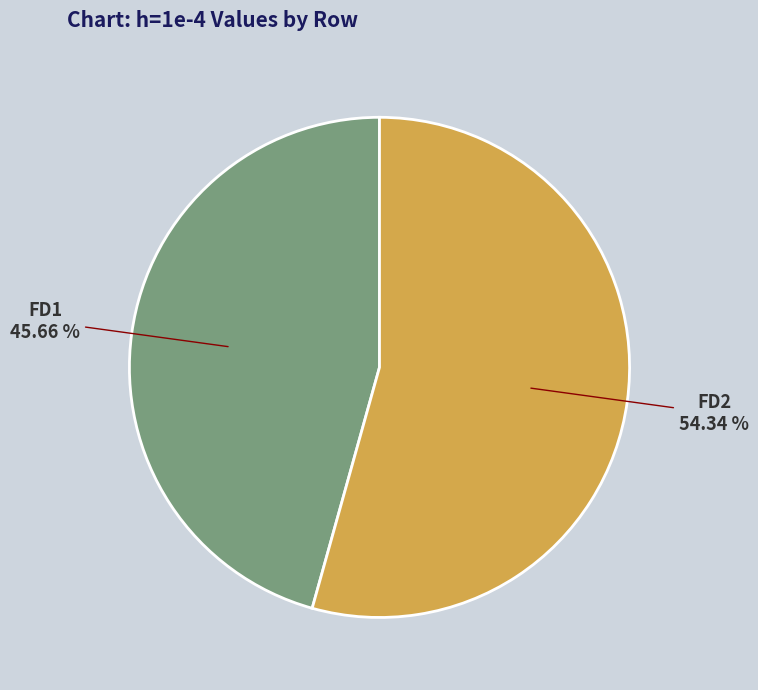

Does any single category account for the majority?

Yes